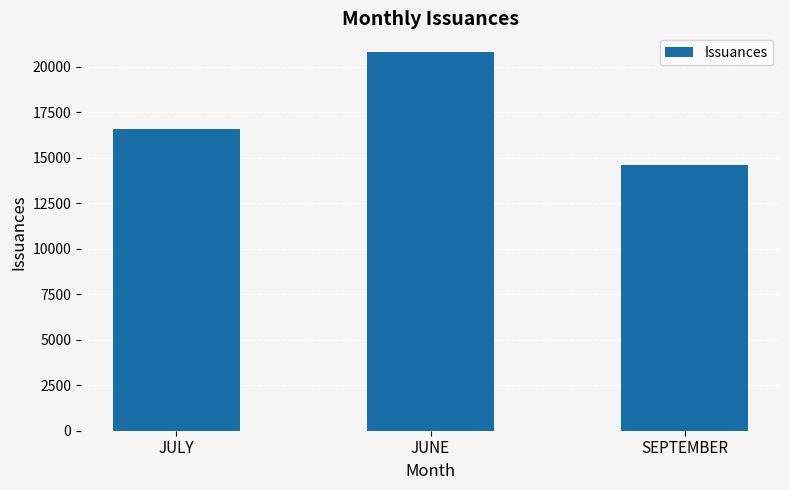

The chart shows a value of 4422 at JUNE. True or false?

False